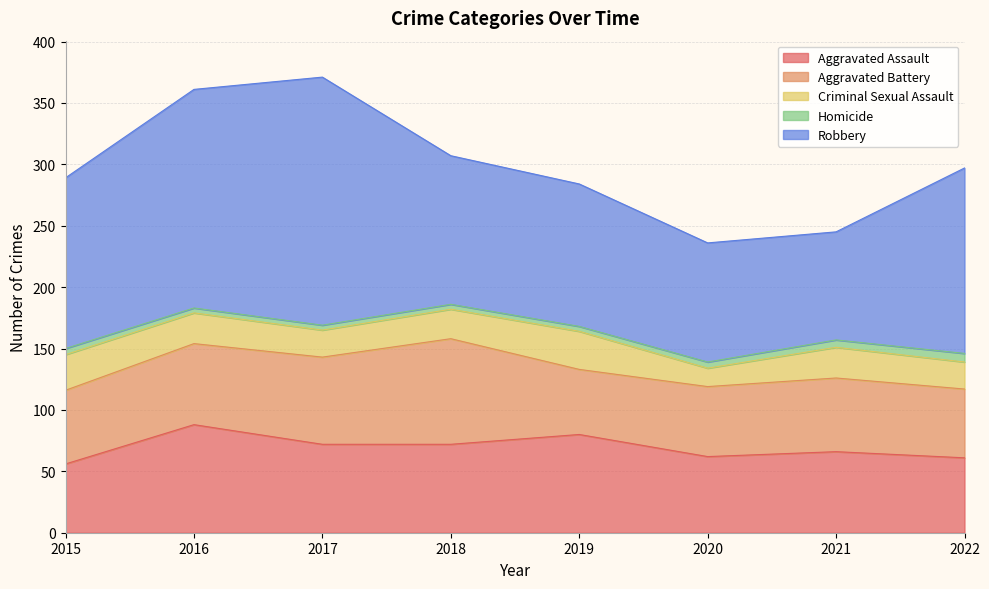

True or false: Aggravated Battery and Homicide intersect in this chart.

False